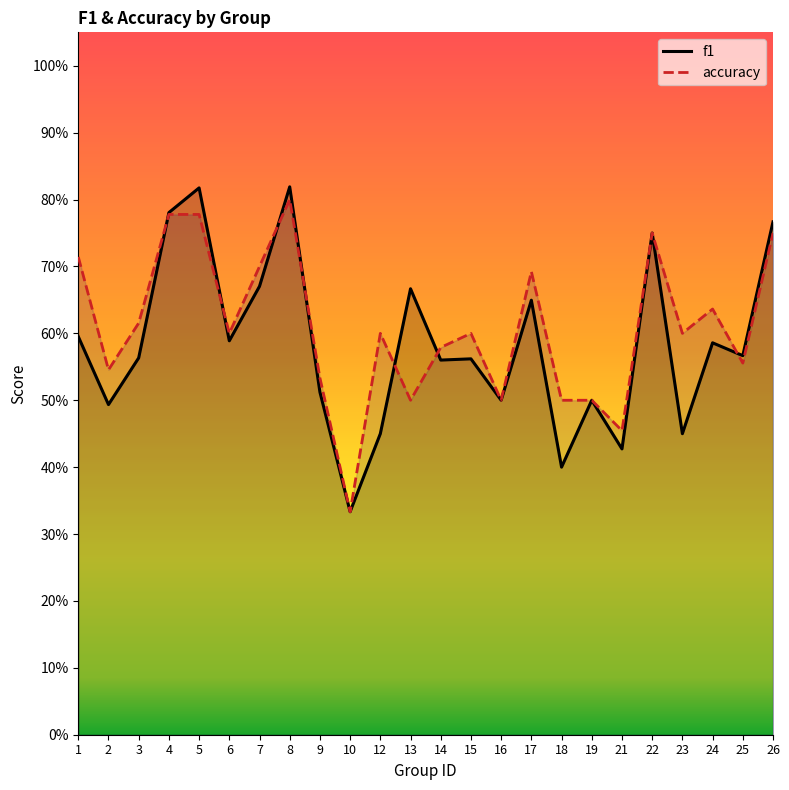

List the series in order of their peak value, highest first.

f1, accuracy